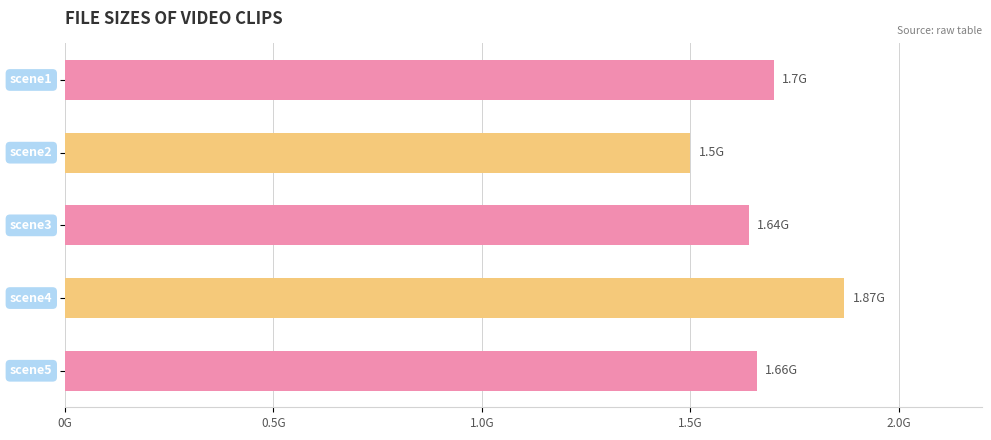

Does the chart contain any negative values?

No